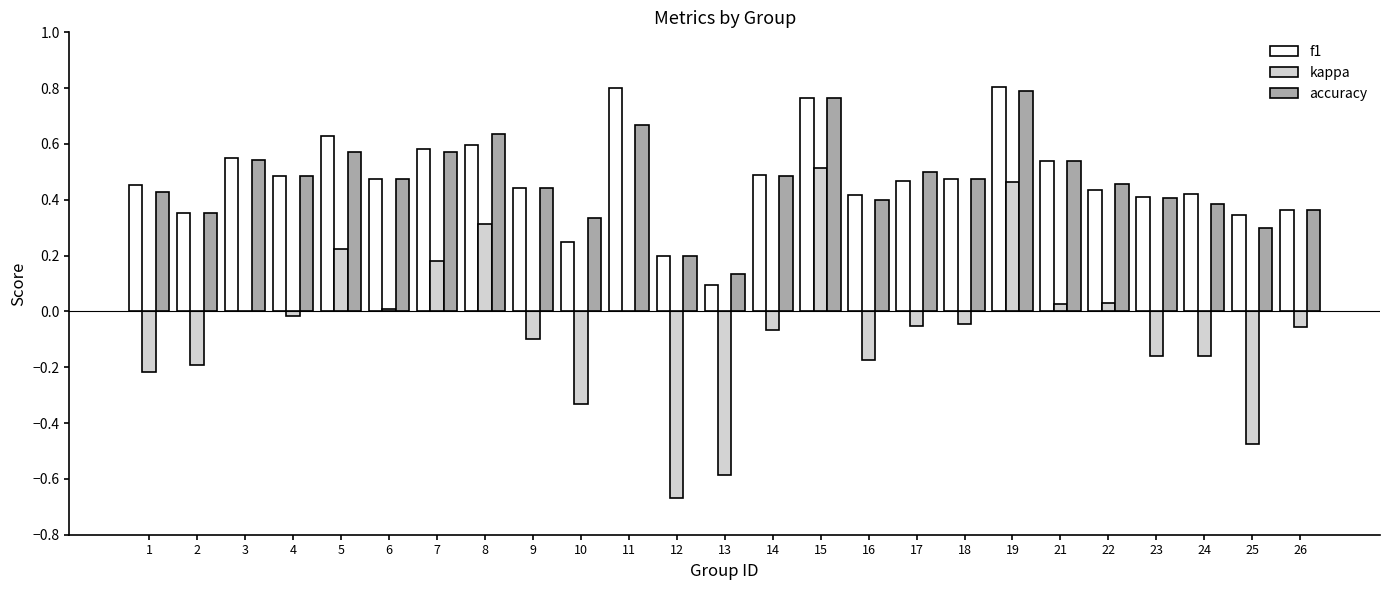

What is the sum of all accuracy values?

11.7